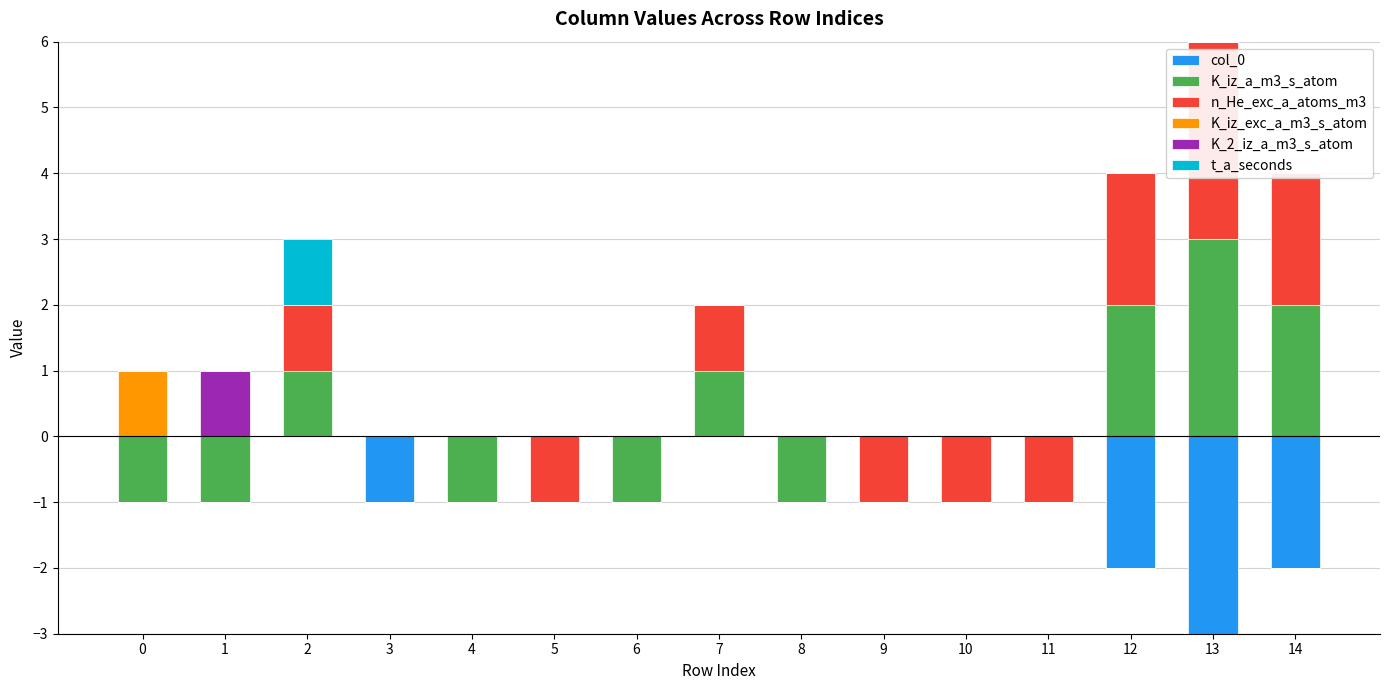

How many distinct data groups are displayed?

6